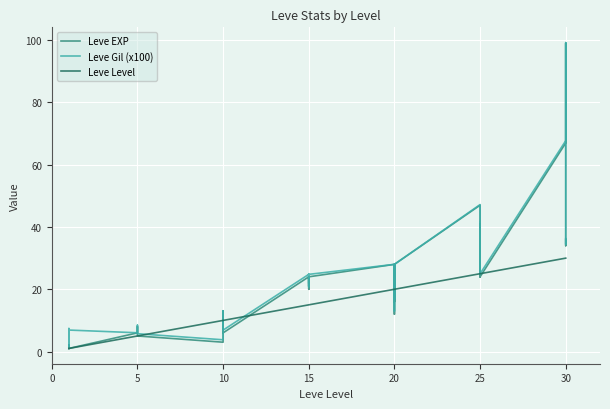

What is the difference between the second highest and second lowest values in the Leve EXP series?

66.0